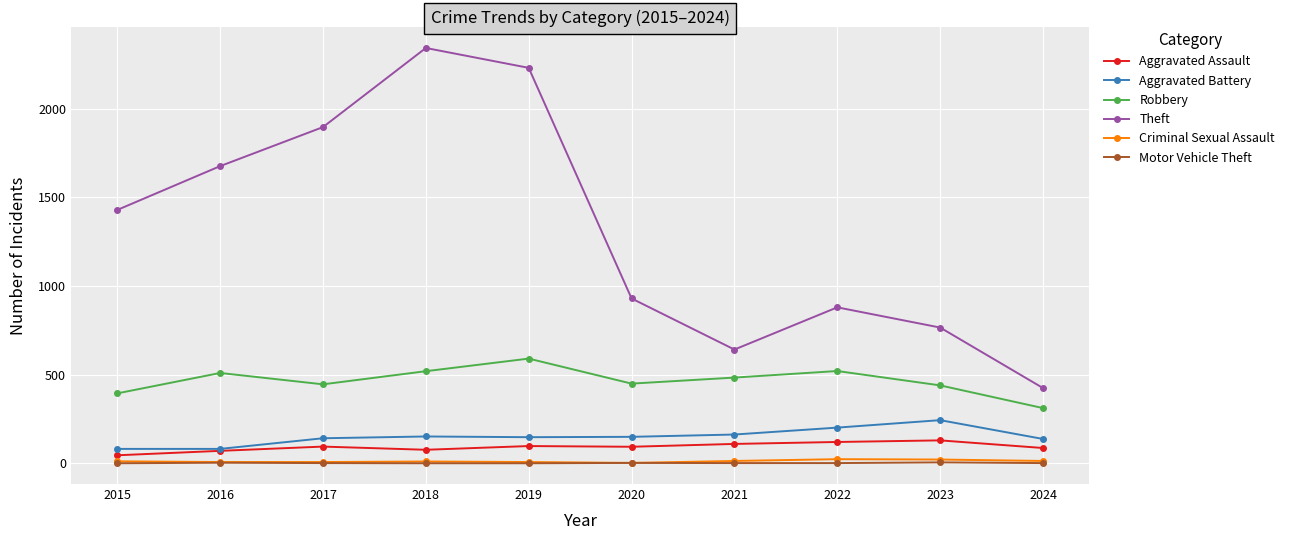

In Robbery, how many points are higher than both neighbors (excluding endpoints)?

3